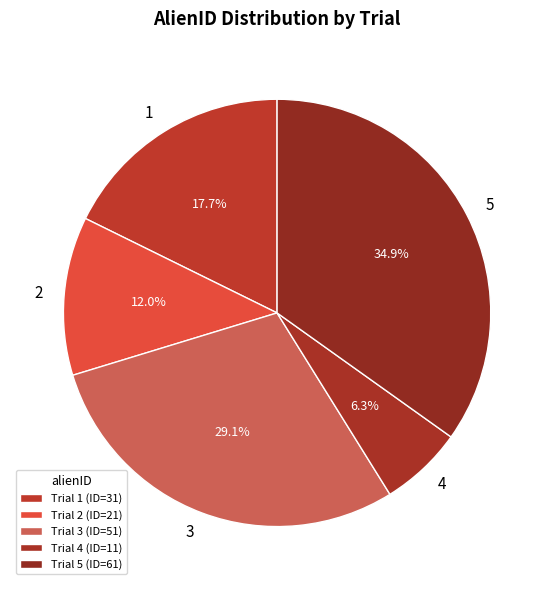

To the nearest percent, what is the difference between the largest and smallest slice percentages?

29%